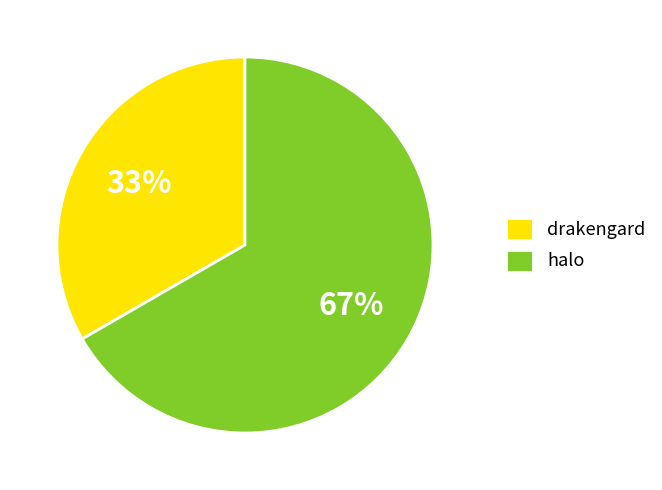

Count the number of slices in the pie.

2